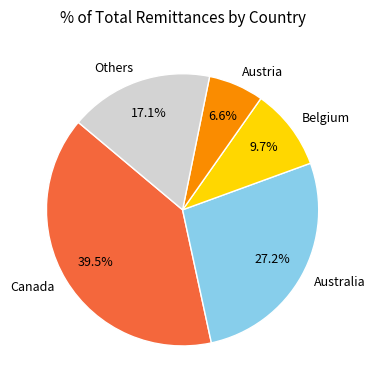

What is the largest slice in the pie chart?

Canada